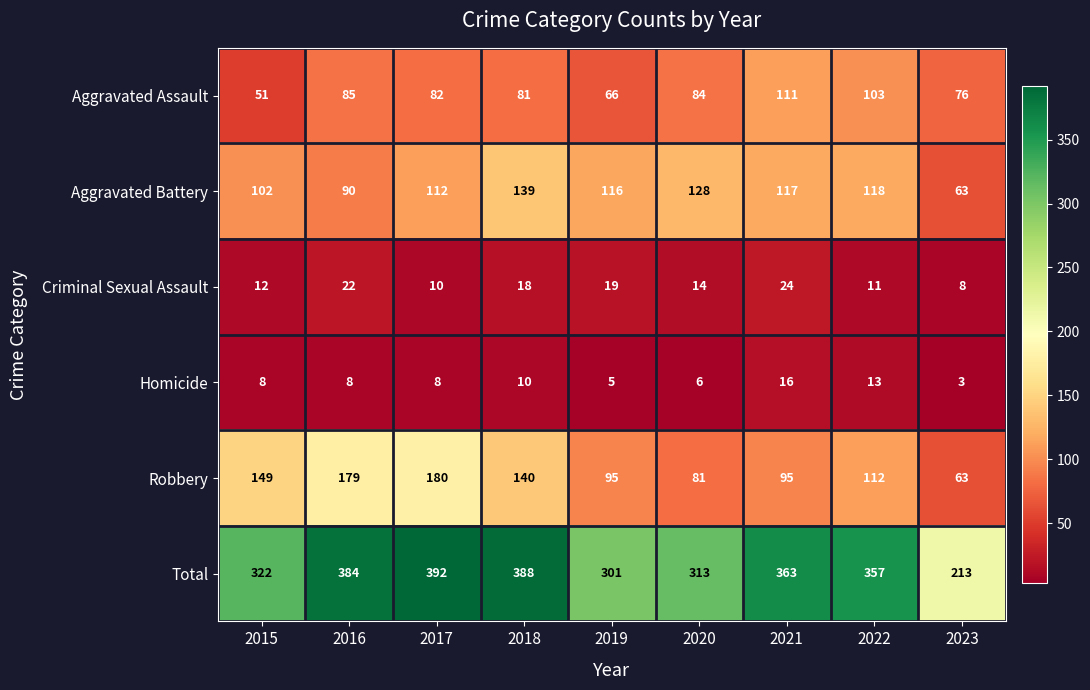

What is the sum of all Homicide values?

77